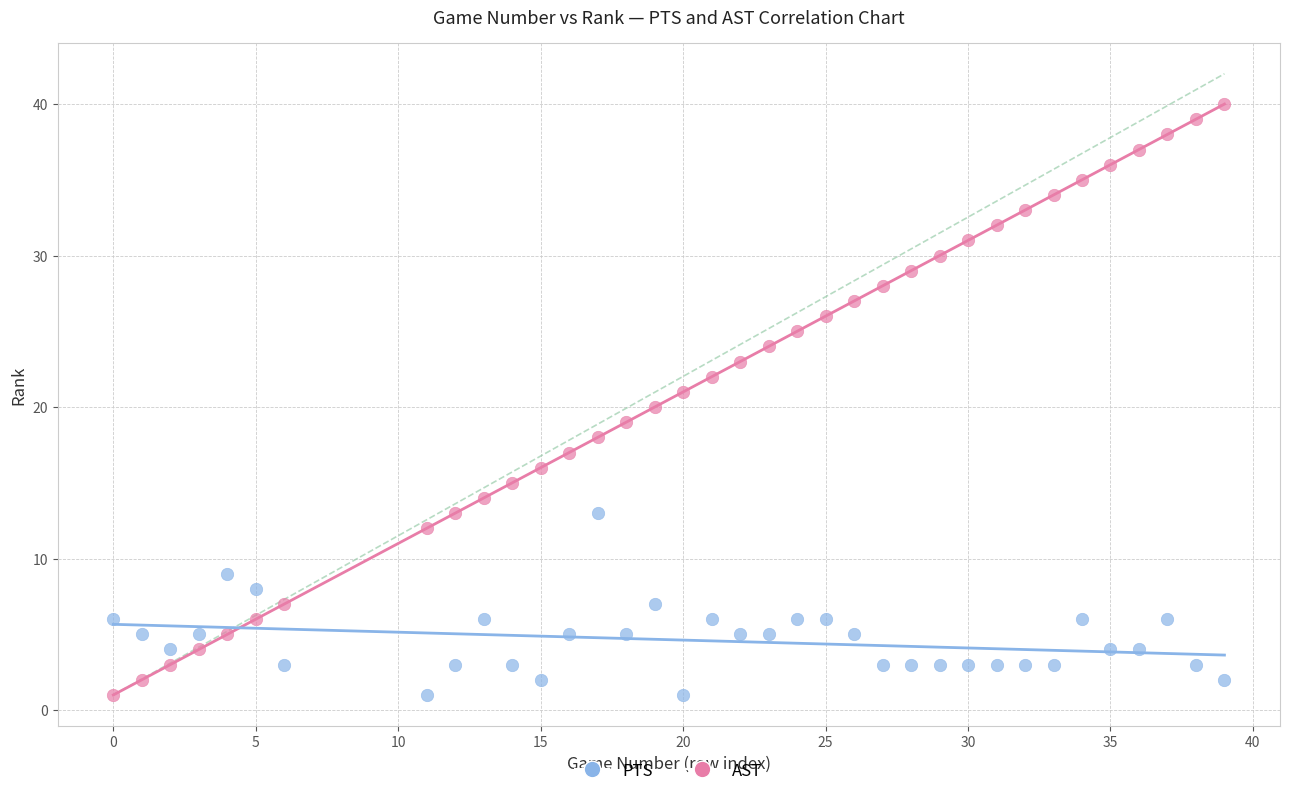

What is the X range (max minus min) for the scatter plot?

39